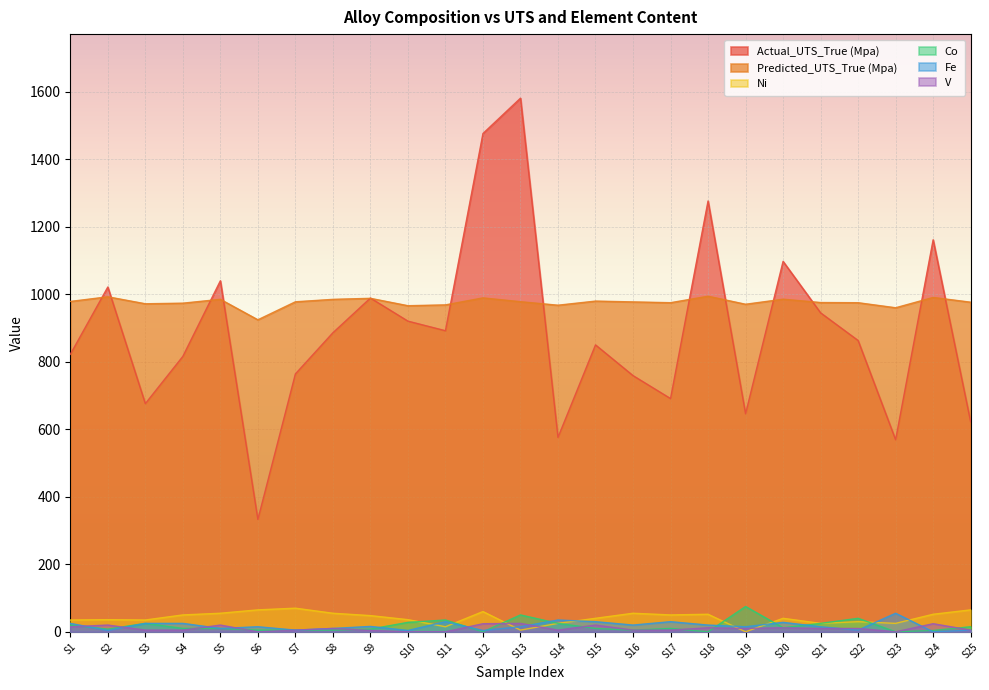

How many lines are shown in the chart?

6